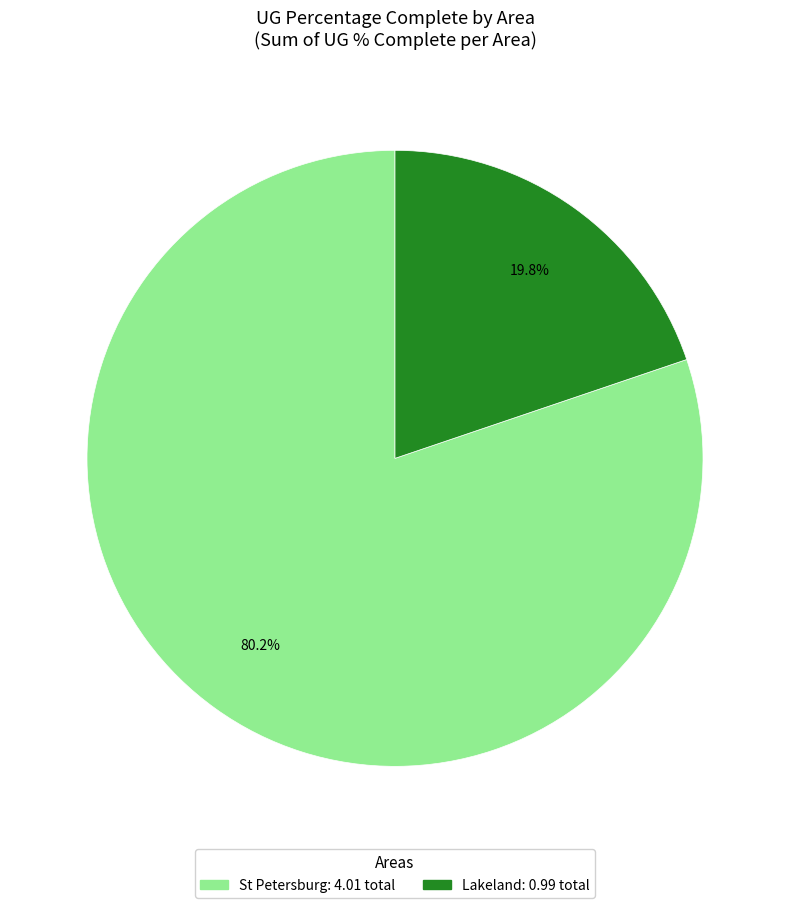

What portion of the pie excludes St Petersburg?

19.8%